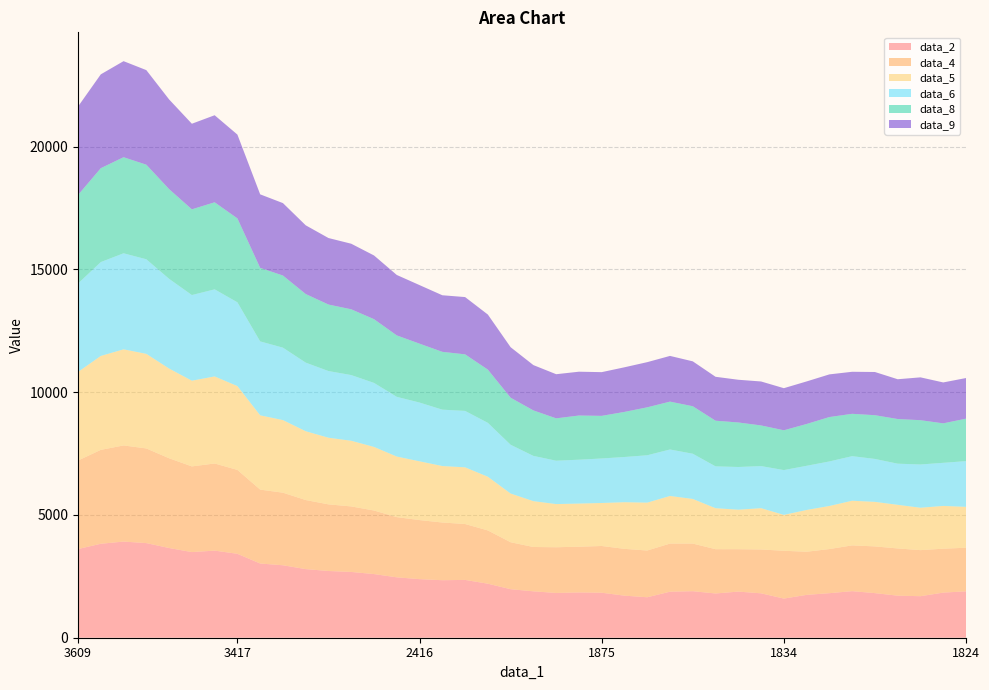

Reading left to right, transcribe all the data shown in this chart.

data_2: 3611	3826	3915	3853	3653	3487	3547	3417	3022	2950	2794	2717	2678	2592	2459	2385	2342	2354	2200	1976	1889	1823	1844	1832	1713	1648	1874	1894	1802	1878	1808	1594	1745	1814	1896	1816	1712	1691	1837	1889
data_4: 3603	3823	3914	3854	3654	3489	3547	3416	3009	2955	2812	2713	2668	2587	2451	2405	2349	2276	2168	1911	1805	1861	1861	1903	1905	1903	1959	1939	1803	1726	1785	1946	1756	1796	1864	1902	1923	1875	1788	1775
data_5: 3608	3825	3914	3852	3654	3490	3546	3413	3025	2957	2802	2714	2674	2590	2467	2393	2300	2308	2187	1984	1867	1758	1758	1751	1900	1950	1939	1818	1669	1609	1682	1462	1701	1755	1818	1814	1777	1727	1742	1665
data_6: 3602	3822	3911	3851	3653	3488	3546	3412	3010	2949	2794	2715	2675	2607	2432	2393	2296	2298	2195	1986	1843	1766	1786	1813	1841	1929	1893	1841	1704	1739	1714	1824	1799	1813	1815	1748	1675	1761	1755	1862
data_8: 3604	3823	3912	3851	3653	3490	3544	3417	2994	2937	2793	2708	2678	2595	2501	2398	2354	2303	2167	1916	1852	1725	1799	1735	1836	1952	1949	1934	1859	1813	1655	1621	1702	1808	1724	1781	1818	1804	1607	1729
data_9: 3601	3821	3911	3851	3652	3485	3545	3412	2994	2949	2798	2708	2670	2594	2461	2384	2304	2332	2242	2056	1845	1797	1784	1780	1817	1839	1861	1828	1788	1739	1790	1714	1733	1737	1712	1759	1620	1744	1666	1654